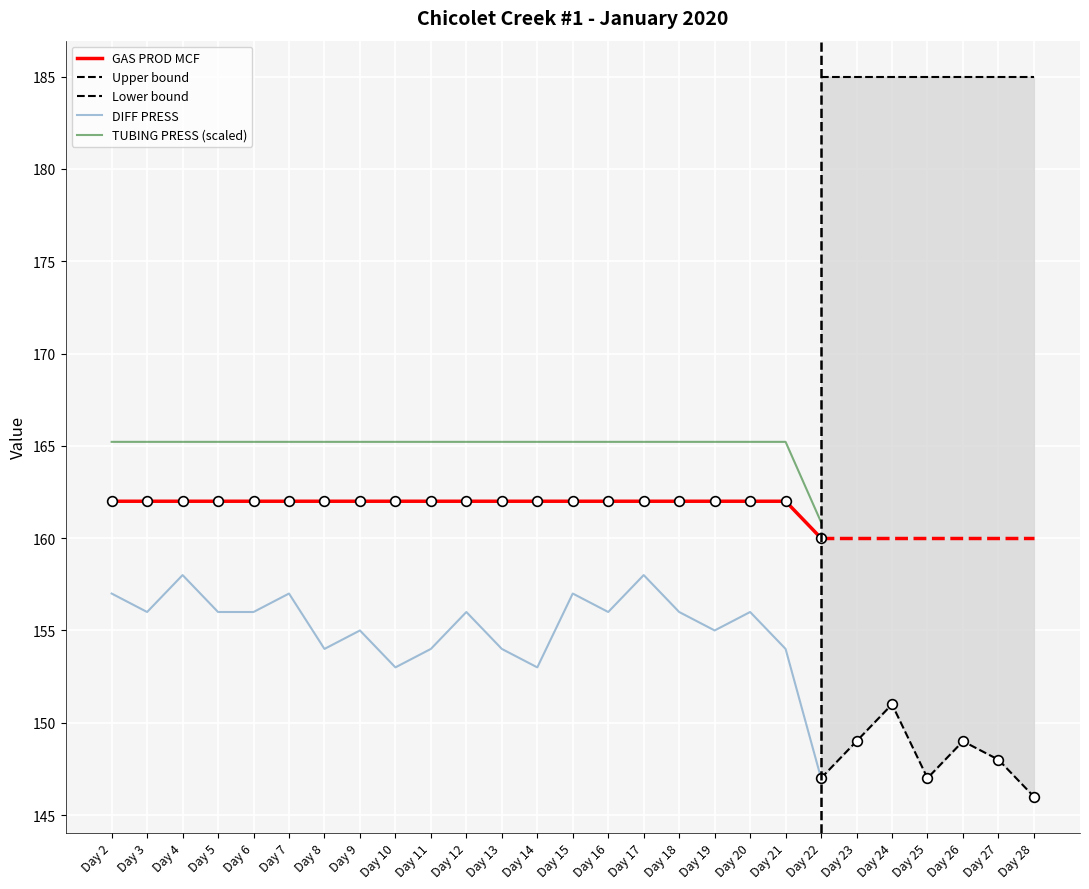

Which series has the largest total across all categories?

TUBING PRESS